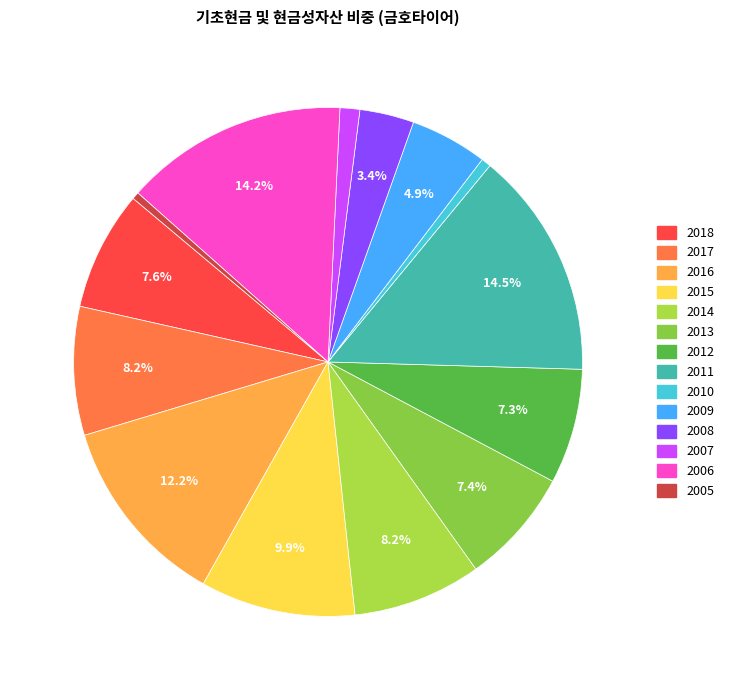

What is the largest slice in the pie chart?

2011